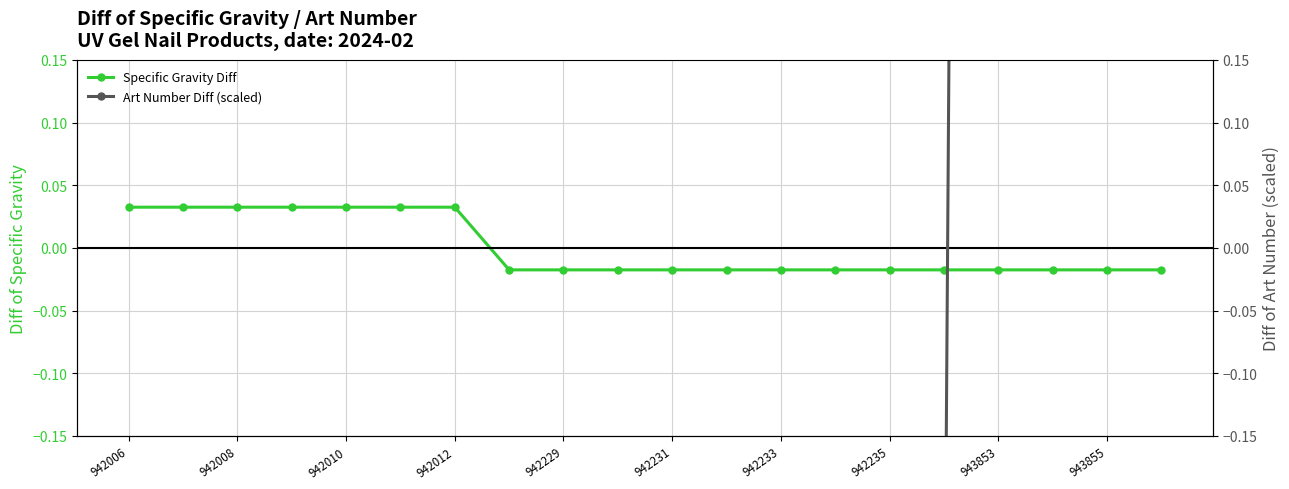

What is the approximate value of Art Number Diff (scaled) at 19?

5.8